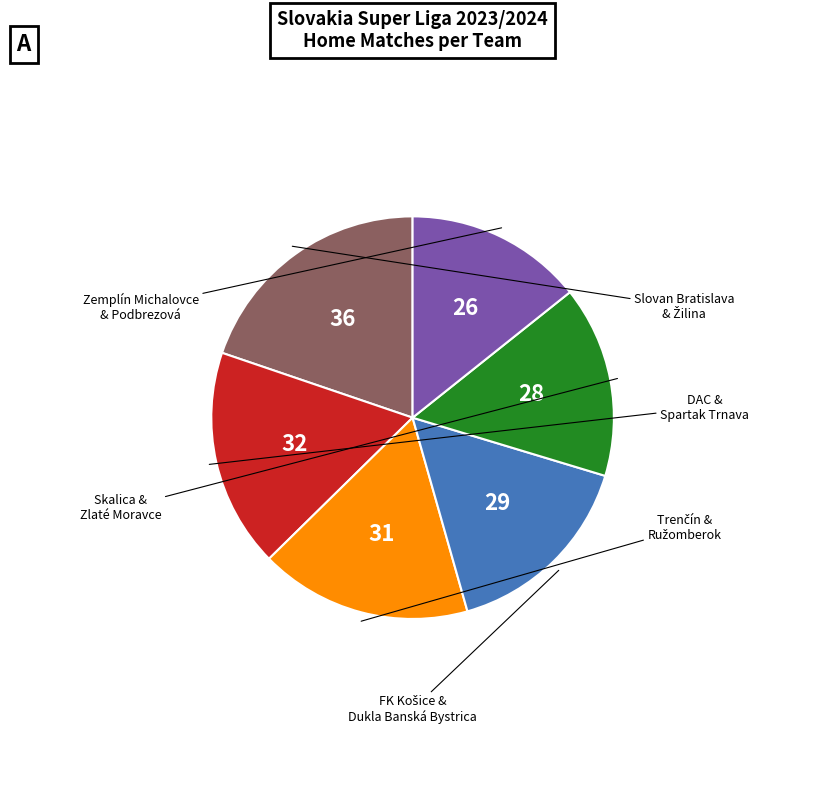

Does any single category account for the majority?

No